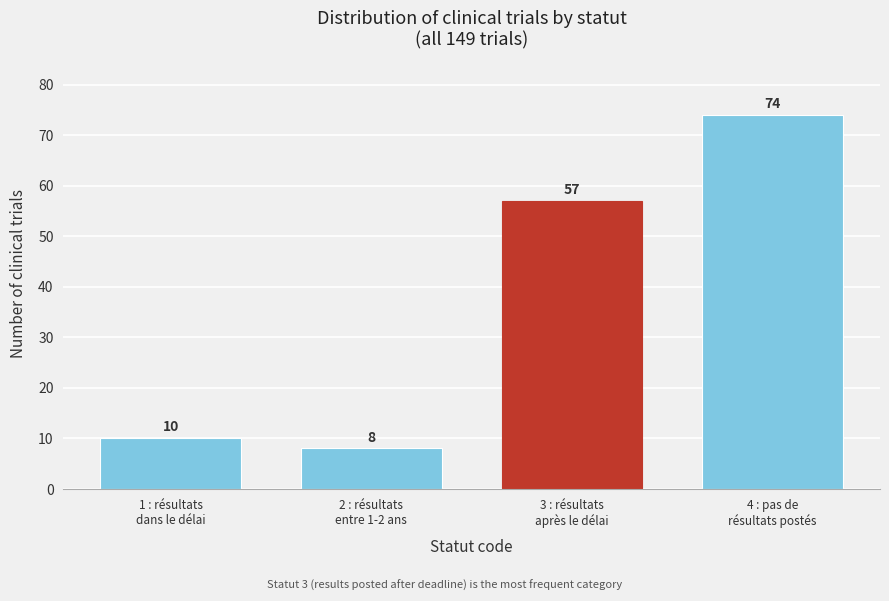

Reading left to right, list all the values displayed in this chart.

10	8	57	74